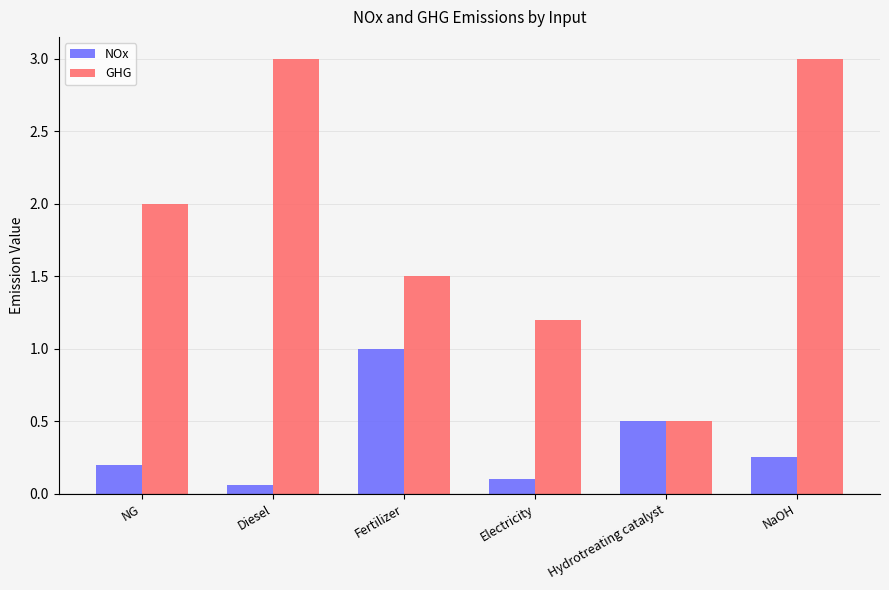

Is it true that GHG equals 1.2 at Electricity?

True